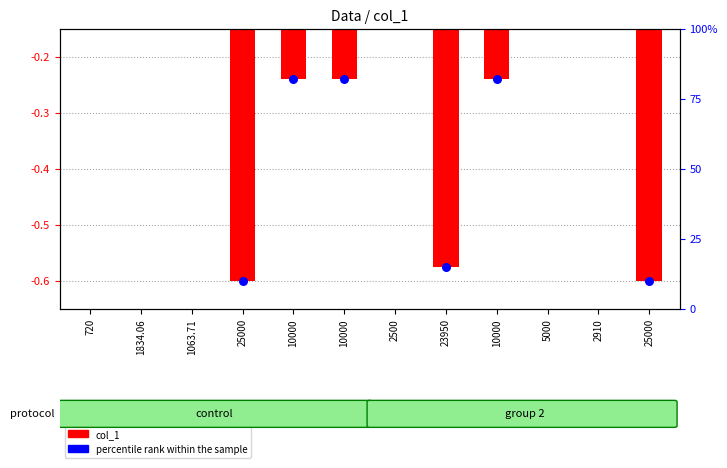

Is the value of percentile rank within the sample at 10000 greater than the value of col_1 at 25000?

Yes